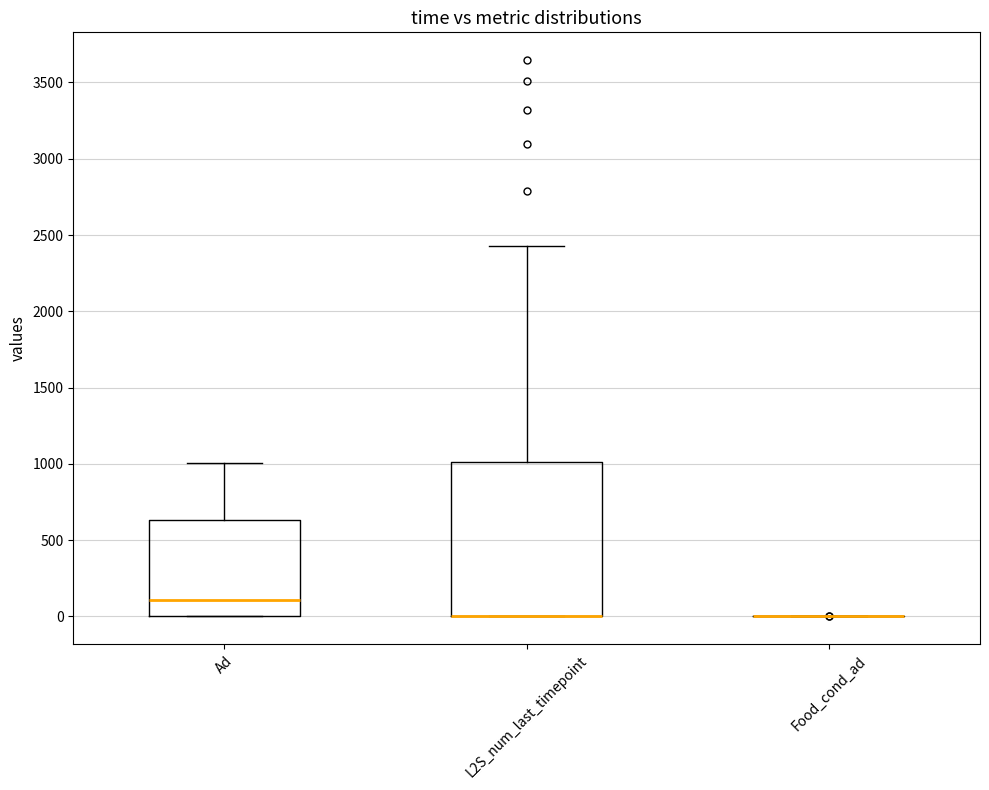

Where does the upper whisker of the box for L2S_num_last_timepoint end on the y-axis? The values are not printed on the chart, so give them approximately, as read against the axis.

2450